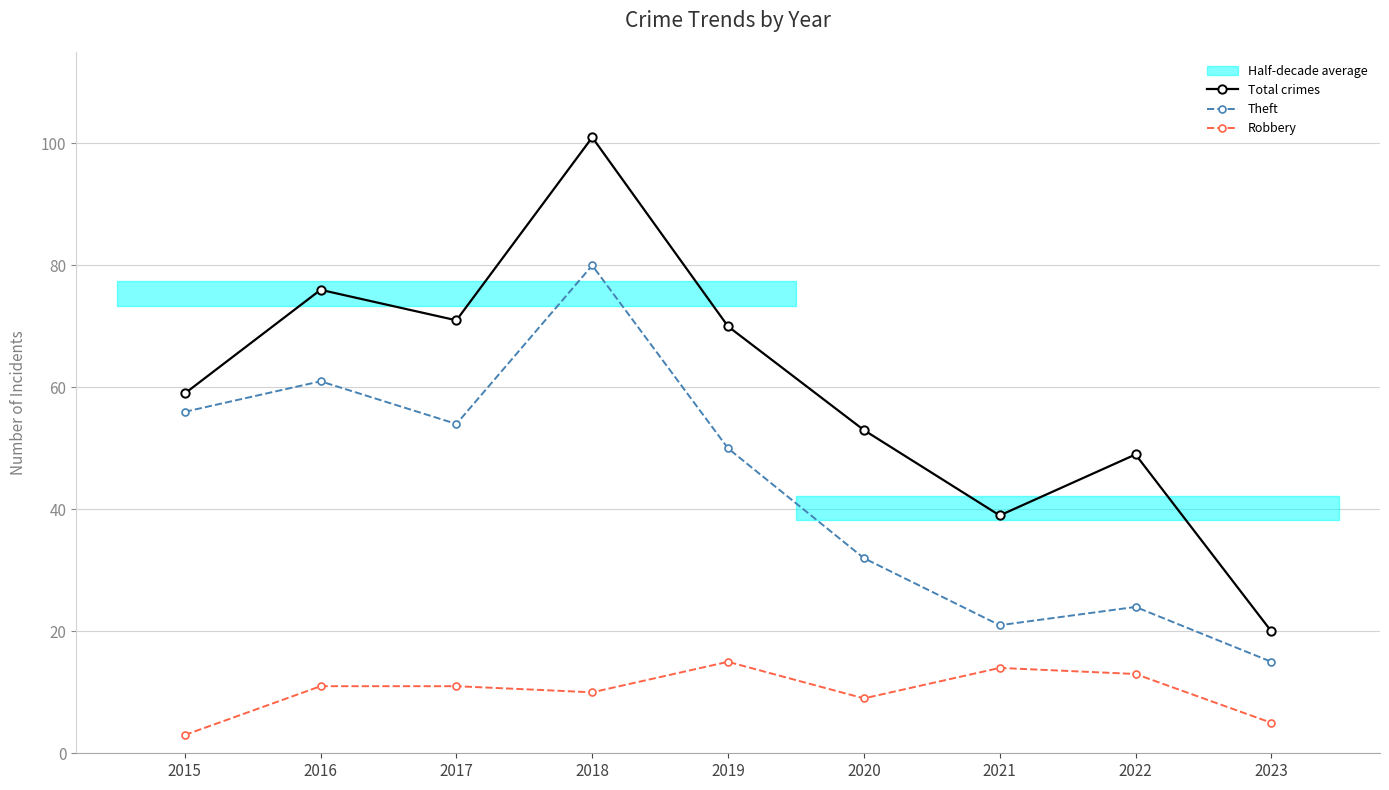

Reading right to left, list all the values displayed in this chart.

Total crimes: 2023=20	2022=49	2021=39	2020=53	2019=70	2018=101	2017=71	2016=76	2015=59
Theft: 2023=15	2022=24	2021=21	2020=32	2019=50	2018=80	2017=54	2016=61	2015=56
Robbery: 2023=5	2022=13	2021=14	2020=9	2019=15	2018=10	2017=11	2016=11	2015=3